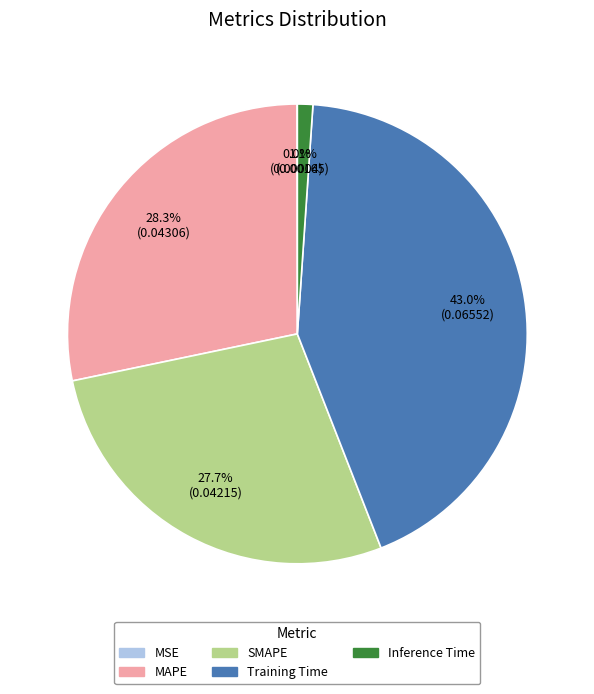

Which category has the biggest portion of the pie?

Training Time